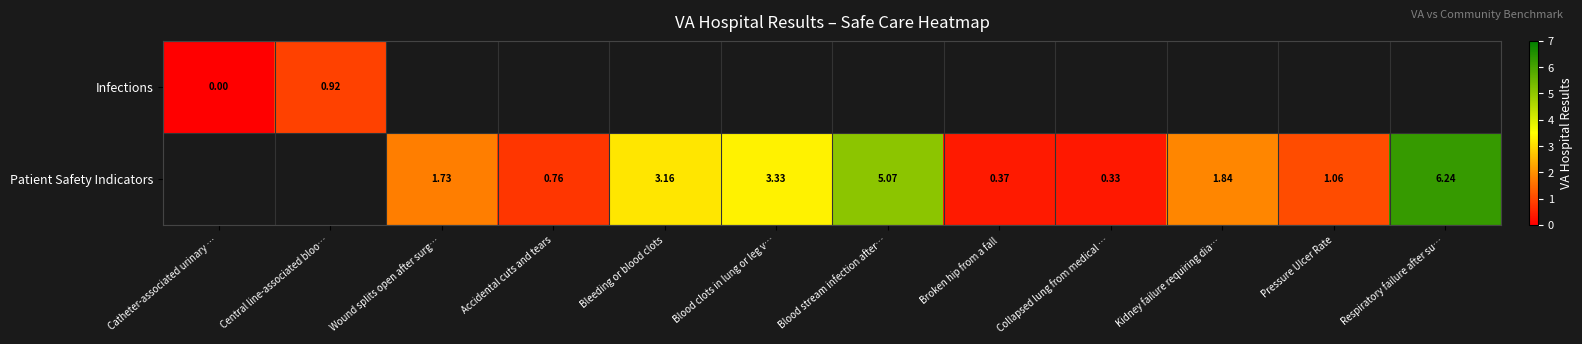

How many data points in Patient Safety Indicators are above 1?

7